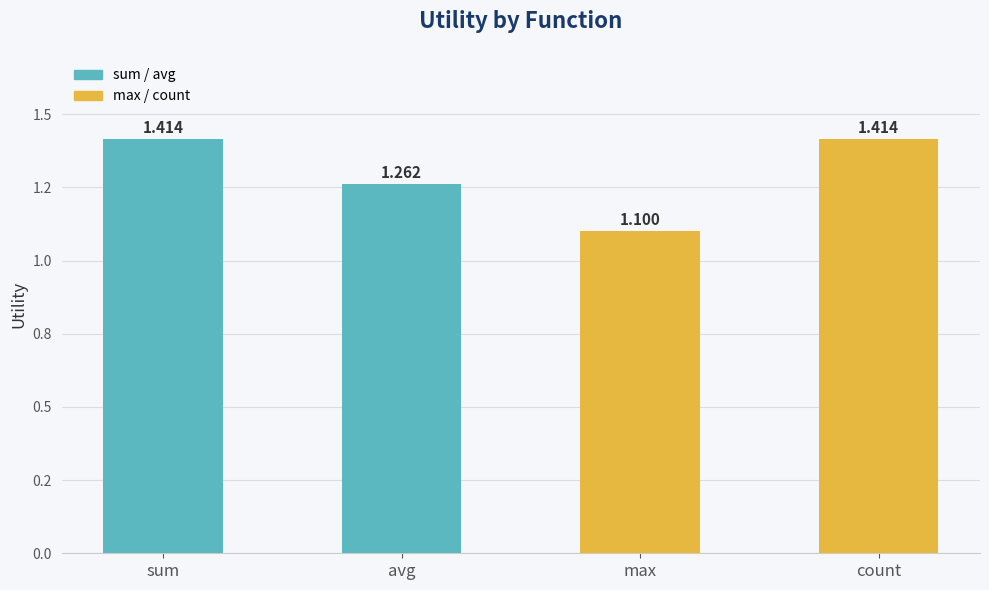

What is the sum of all values?

5.2